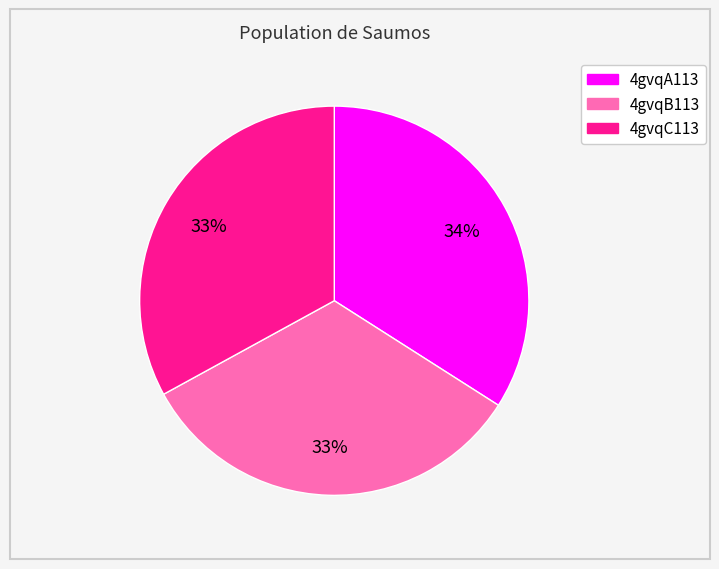

The 4gvqB113 slice represents 33% of the pie. True or false?

True